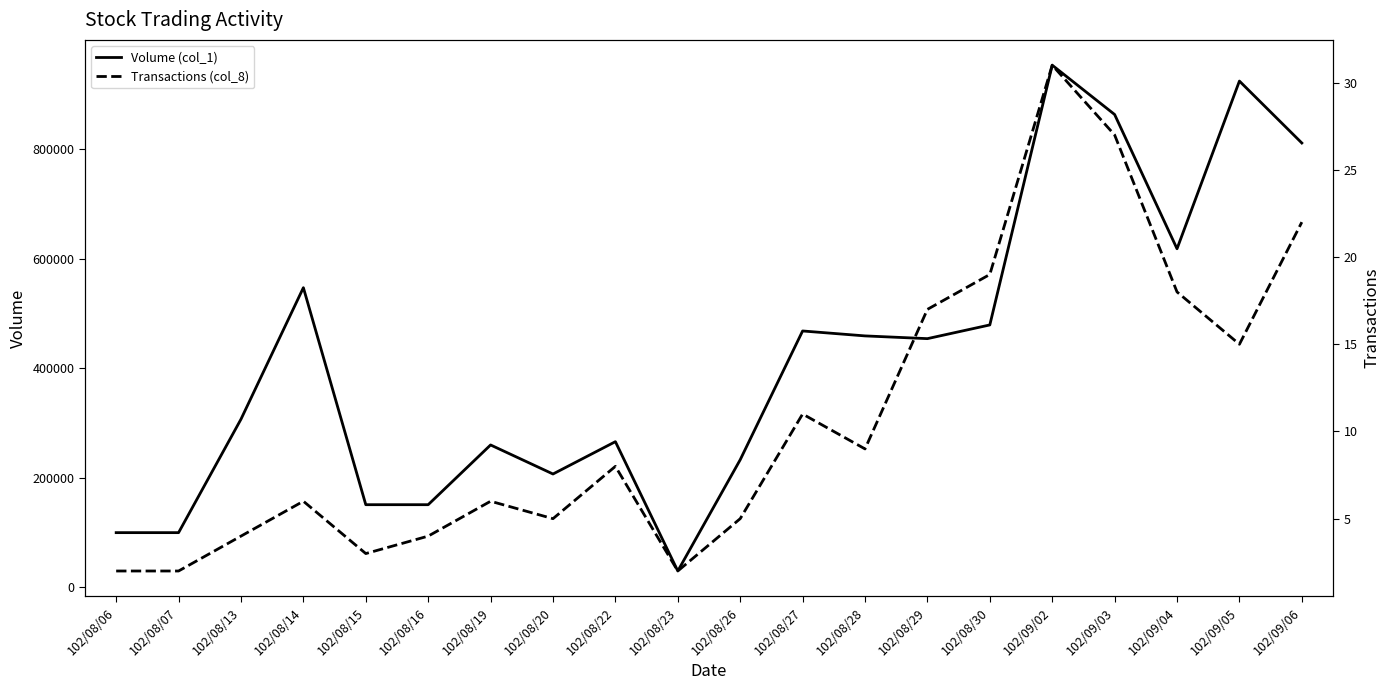

Where does the Transactions (col_8) series first go above 8?

102/08/27